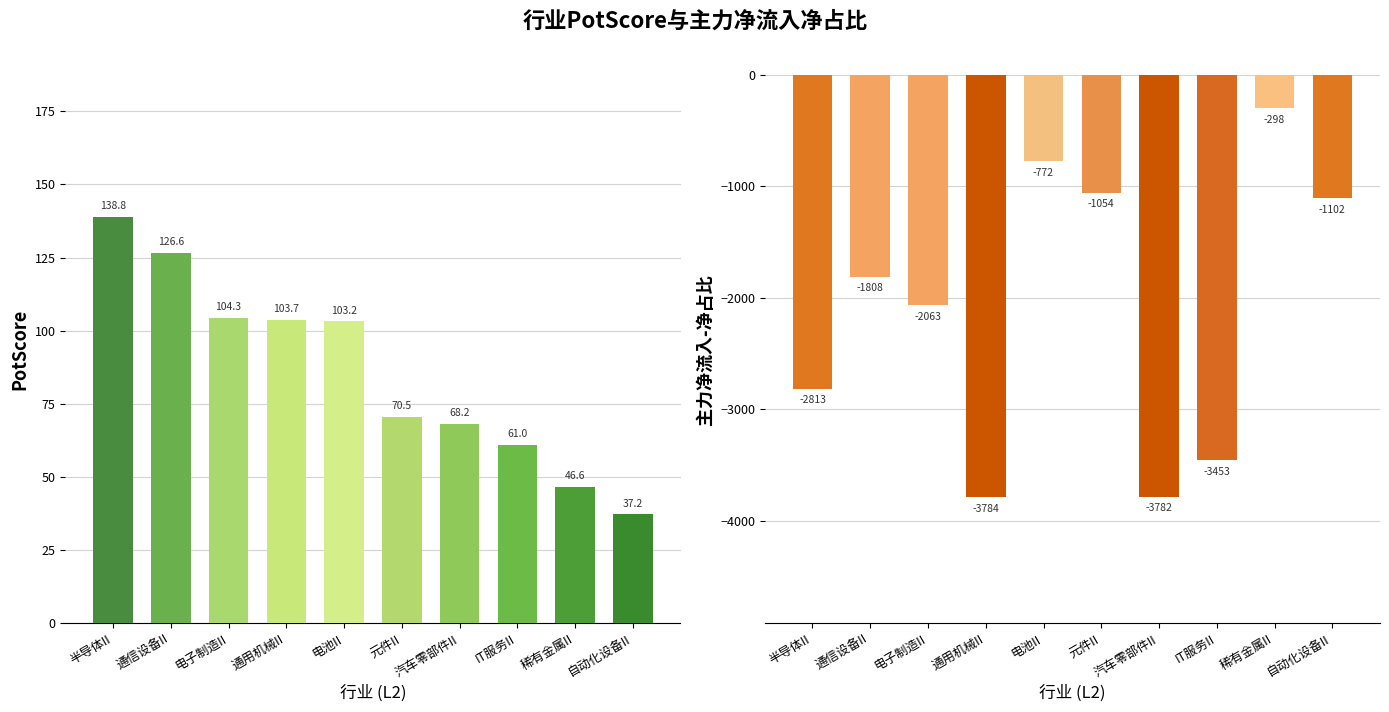

The value of 主力净流入-净占比 at 电子制造II is -3503.3. True or false?

False